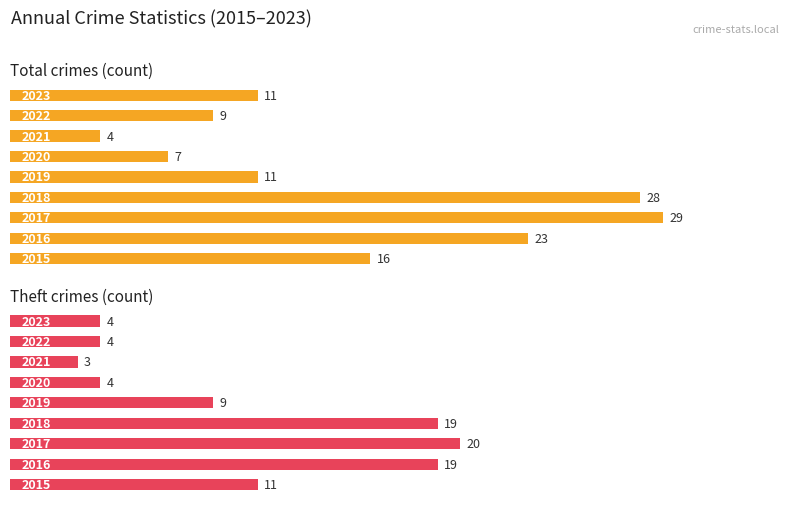

Is it true that Theft crimes (count) equals 19 at 3?

True